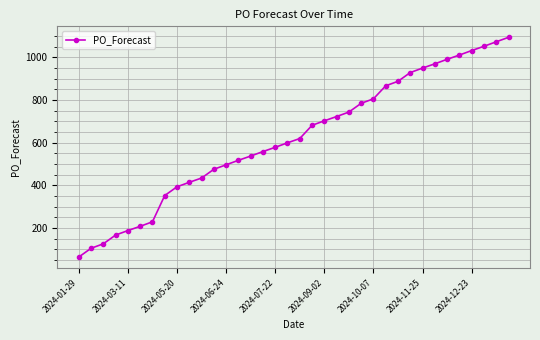

What is the sum of all values?

22342